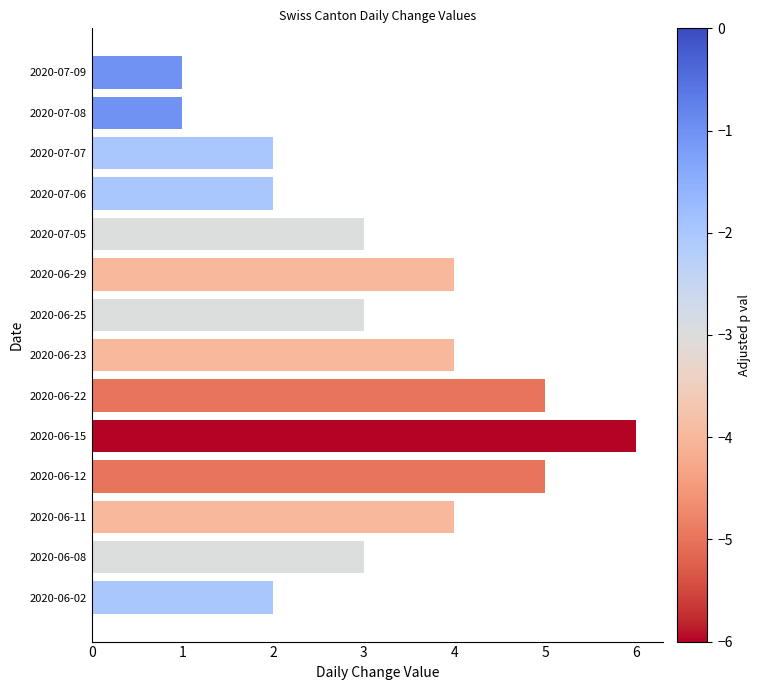

Reading bottom to top, transcribe all the data shown in this chart.

2020-06-02=2	2020-06-08=3	2020-06-11=4	2020-06-12=5	2020-06-15=6	2020-06-22=5	2020-06-23=4	2020-06-25=3	2020-06-29=4	2020-07-05=3	2020-07-06=2	2020-07-07=2	2020-07-08=1	2020-07-09=1